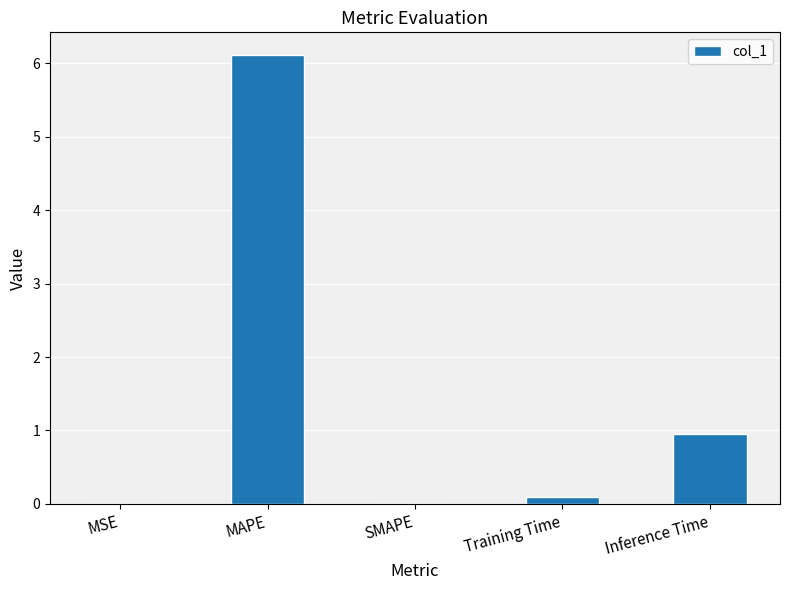

Is it true that the value at MAPE is 6.1?

True